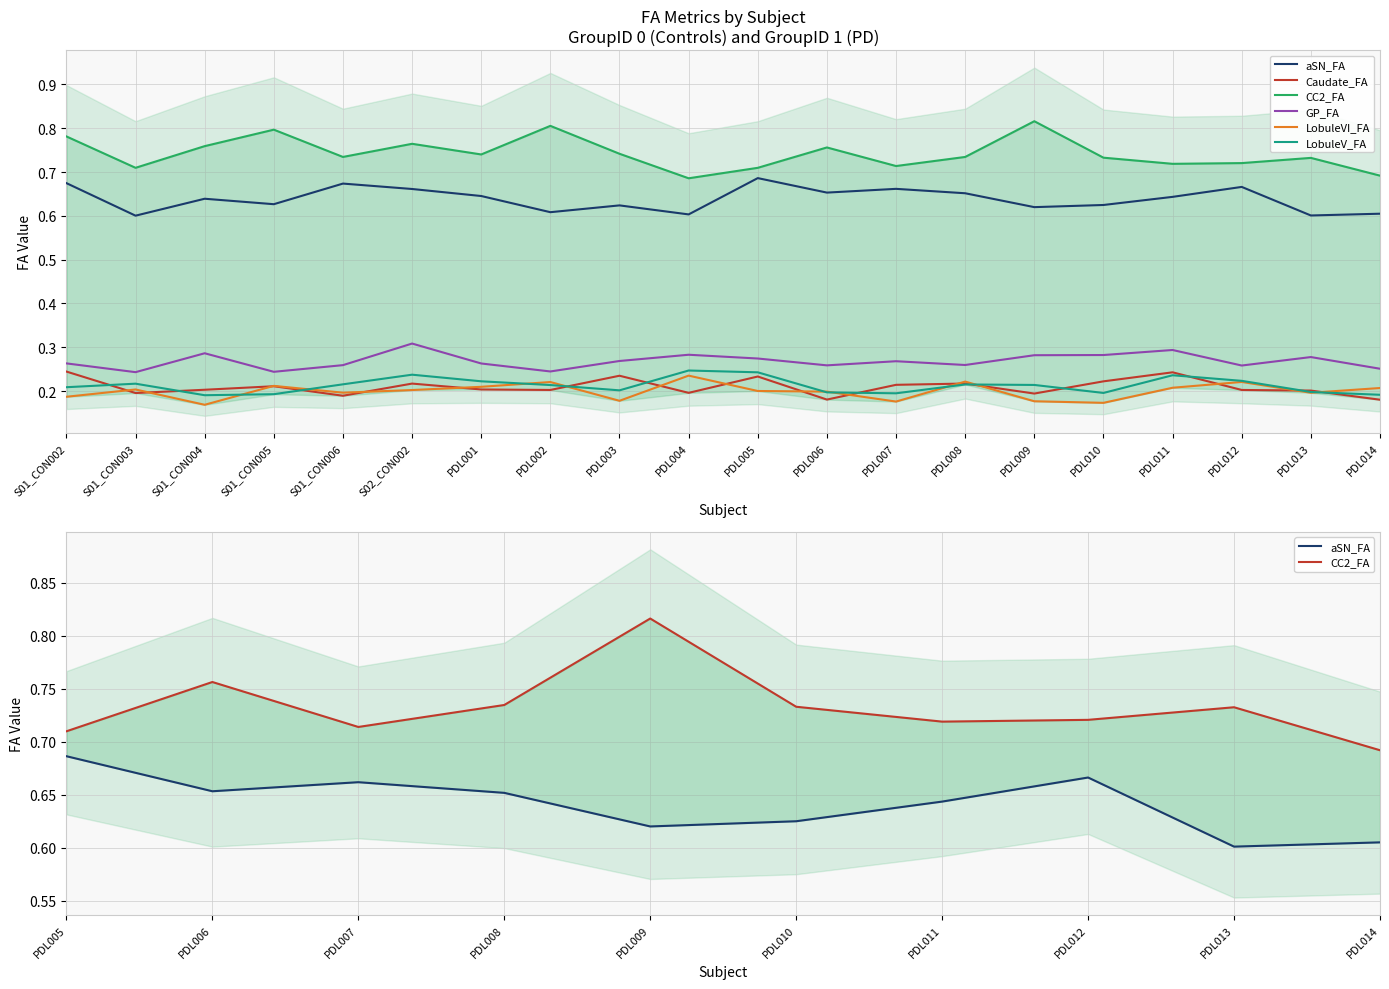

What is the label of the 1st point from the right?

PDL014